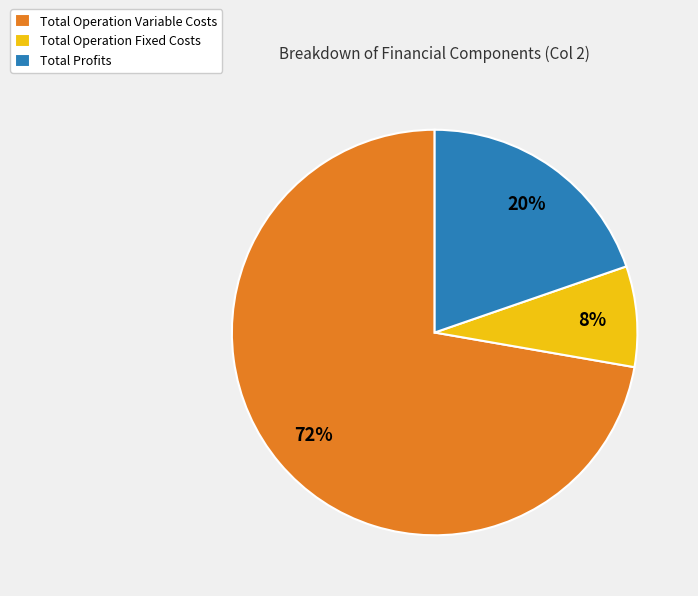

How many segments does this pie chart have?

3